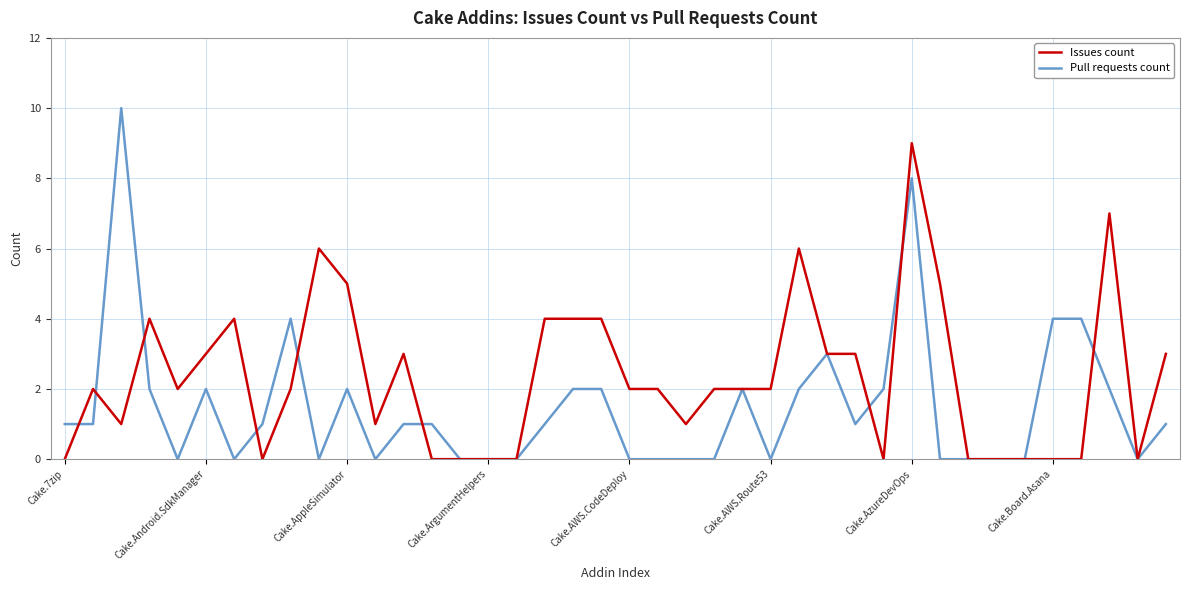

Which series has the largest range (max minus min)?

Pull requests count